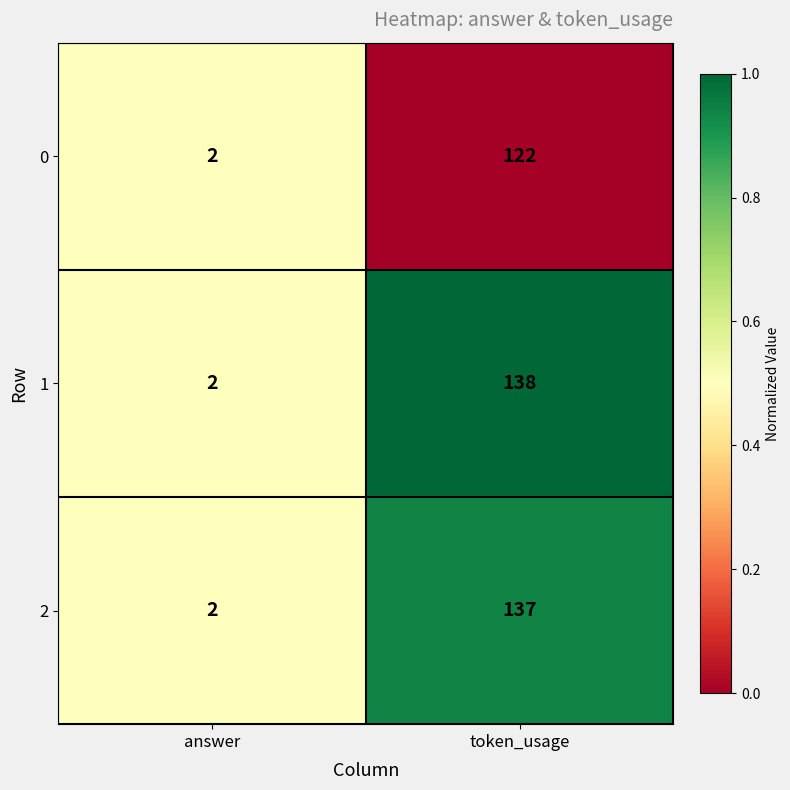

Which series has the largest range (max minus min)?

1